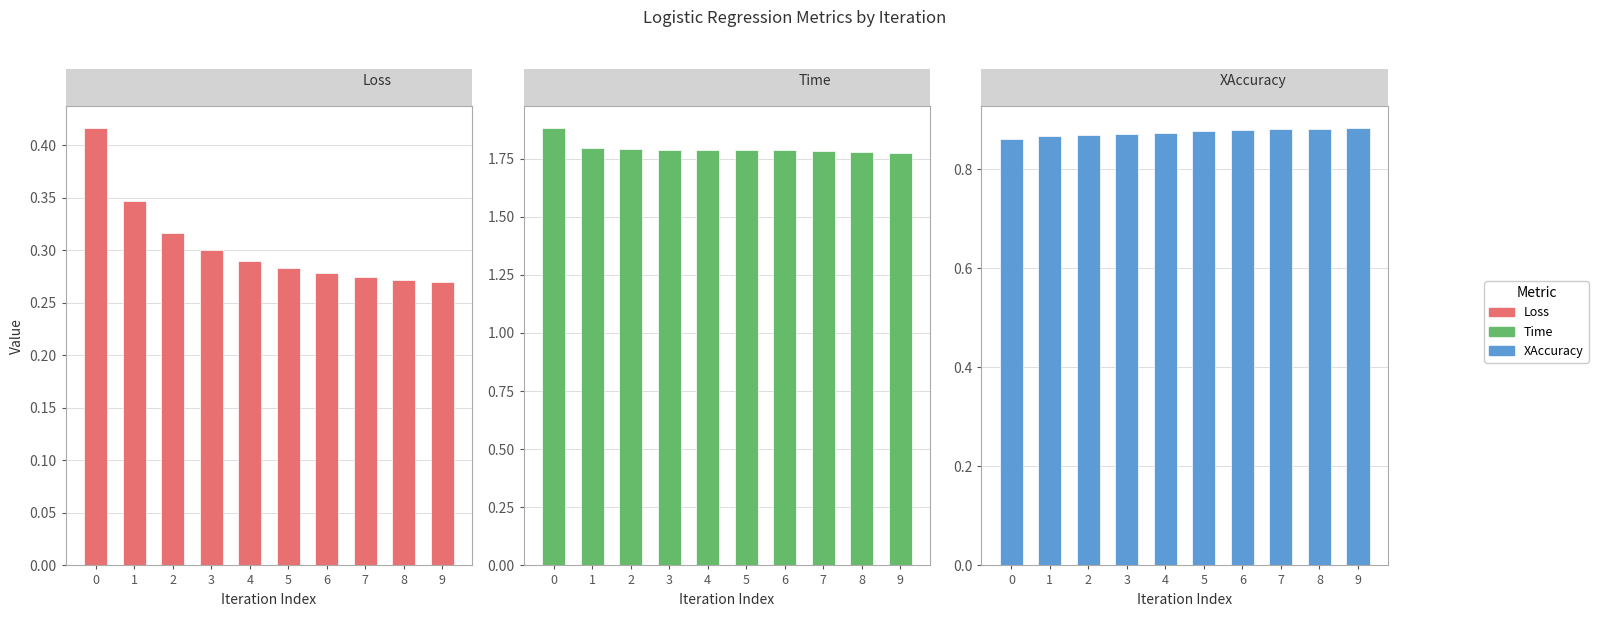

Are the bars horizontal?

No